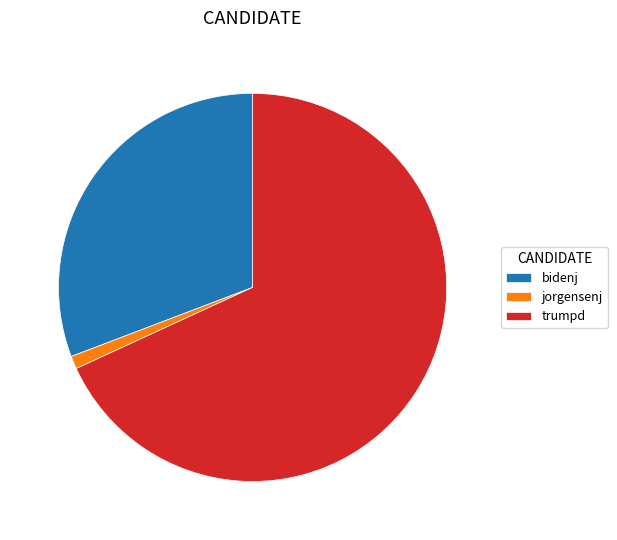

Which category has the smallest portion of the pie?

jorgensenj